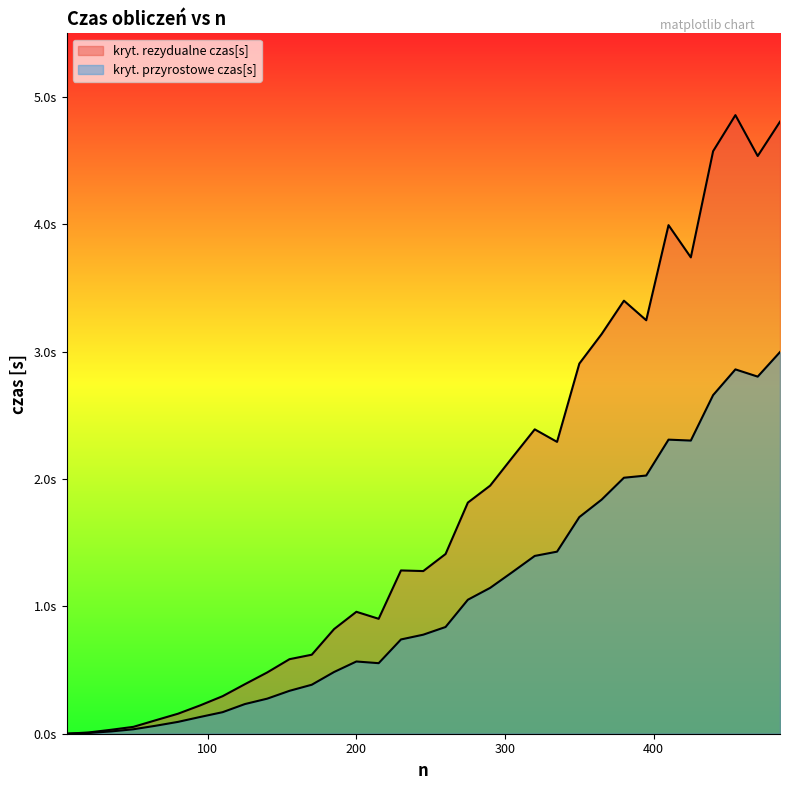

True or false: kryt. przyrostowe czas[s] has a value of 0.2 at 110.

True